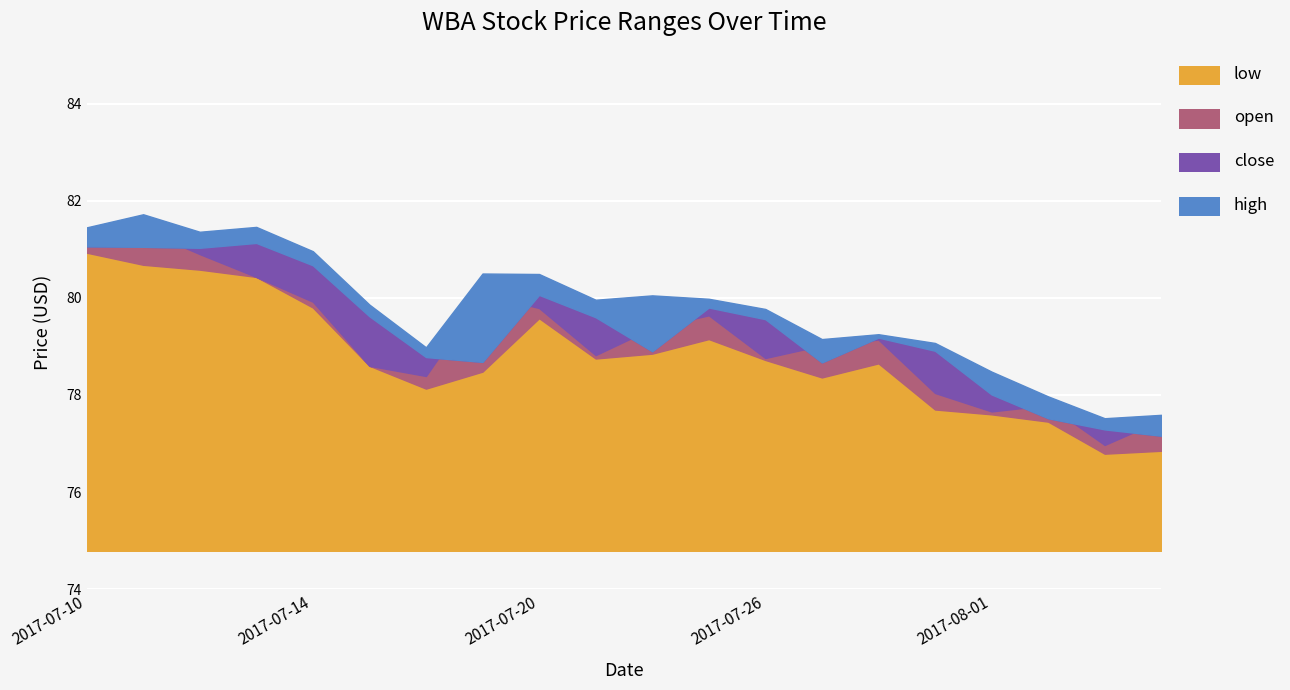

Which series has the largest range (max minus min)?

open